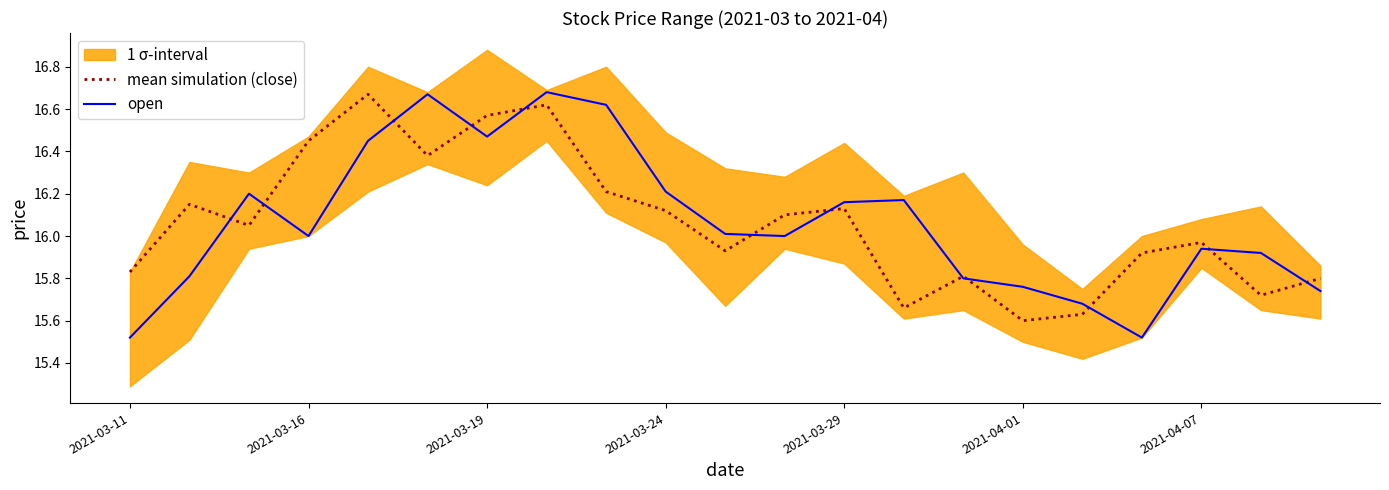

The open series shows 16.0 at 2021-03-16. True or false?

True